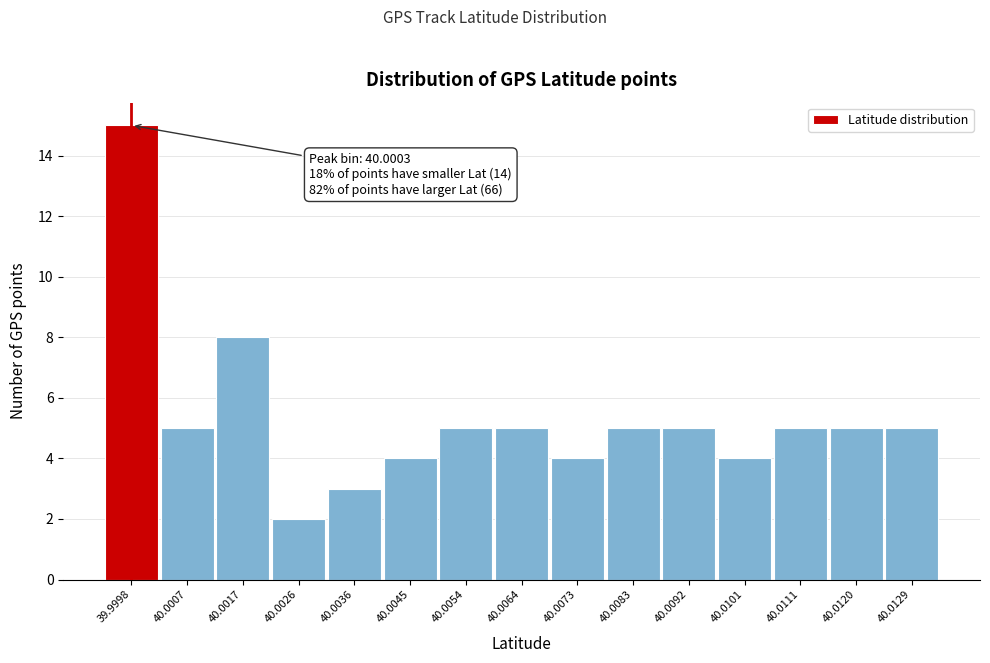

Reading left to right, transcribe all the data shown in this chart.

39.9998=15	40.0007=5	40.0017=8	40.0026=2	40.0036=3	40.0045=4	40.0054=5	40.0064=5	40.0073=4	40.0083=5	40.0092=5	40.0101=4	40.0111=5	40.0120=5	40.0129=5